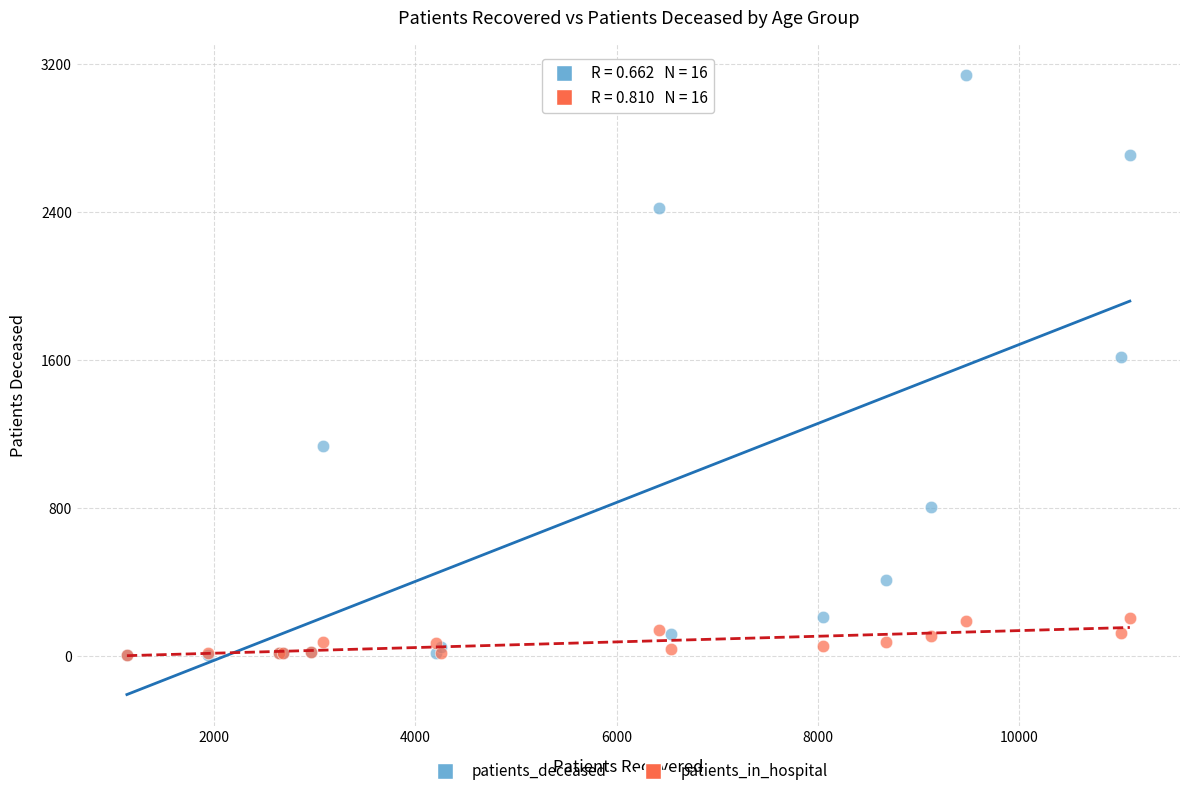

In the patients_deceased series, what Y value is closest to 1571?

1617